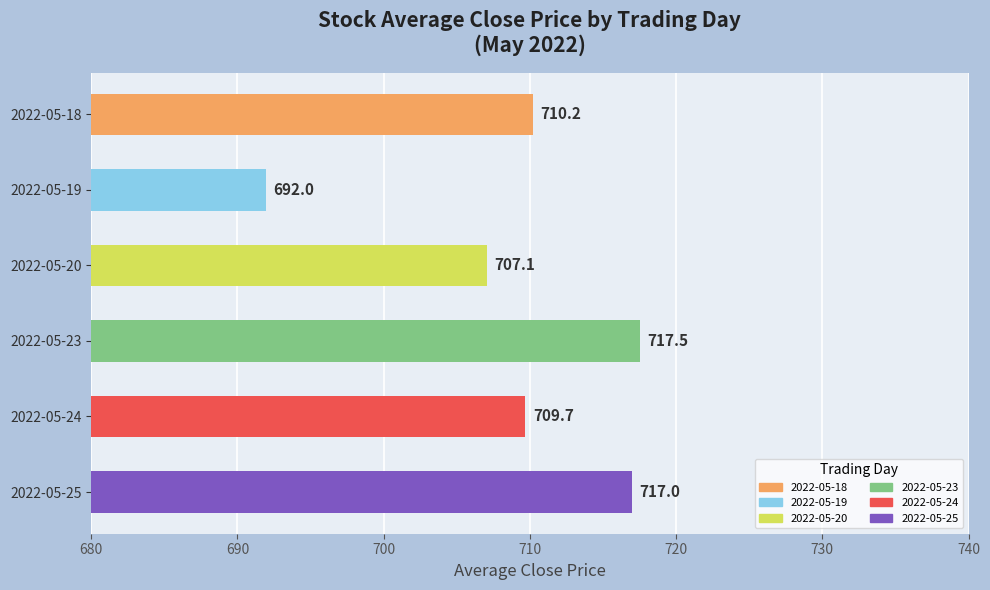

At which label is the value closest to 704?

2022-05-20